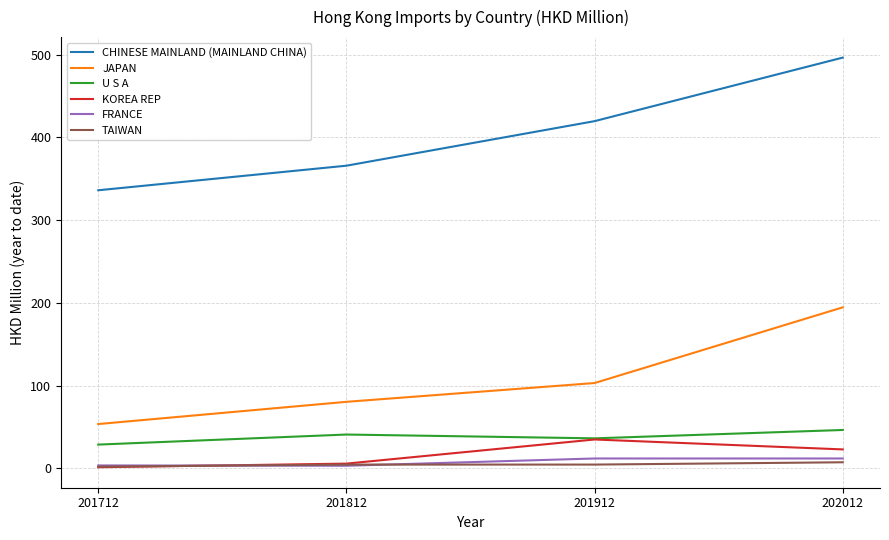

List the series in order of their peak value, lowest first.

TAIWAN, FRANCE, KOREA REP, U S A, JAPAN, CHINESE MAINLAND (MAINLAND CHINA)